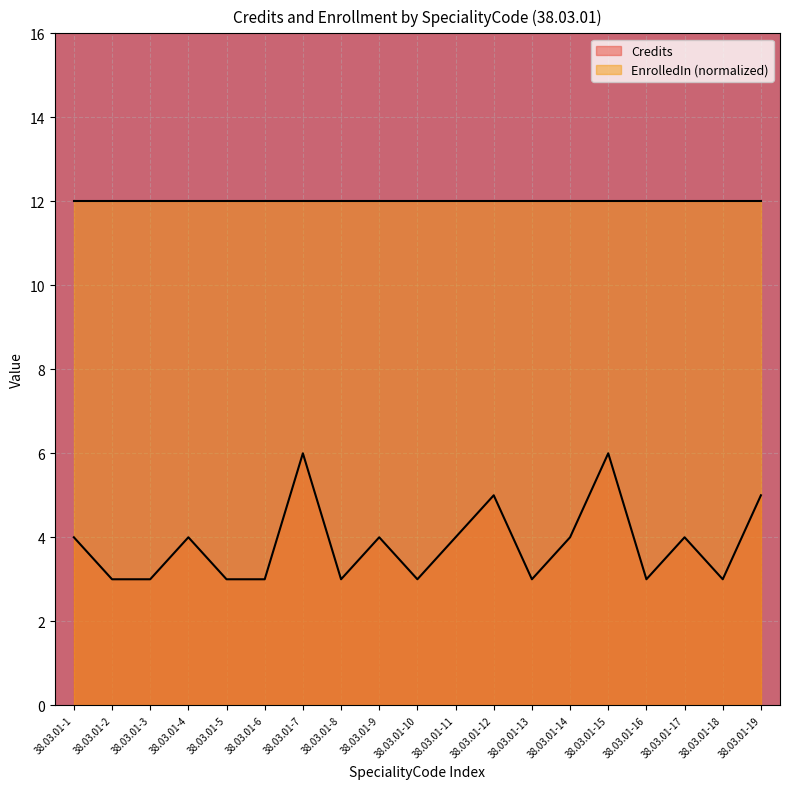

Rank the categories by value from lowest to highest.

38.03.01-2, 38.03.01-3, 38.03.01-5, 38.03.01-6, 38.03.01-8, 38.03.01-10, 38.03.01-13, 38.03.01-16, 38.03.01-18, 38.03.01-1, 38.03.01-4, 38.03.01-9, 38.03.01-11, 38.03.01-14, 38.03.01-17, 38.03.01-12, 38.03.01-19, 38.03.01-7, 38.03.01-15